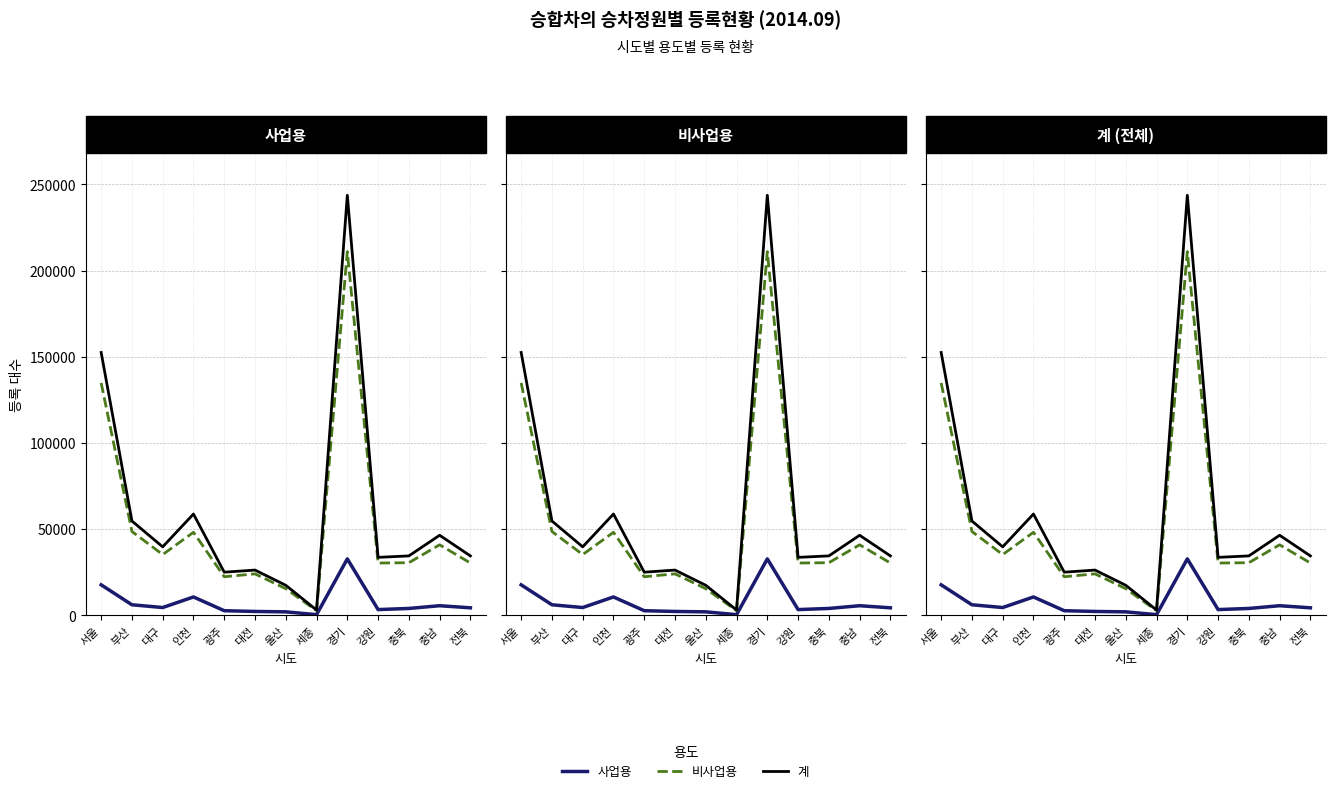

What is the difference between the maximum and minimum values in the 비사업용 series?

208314